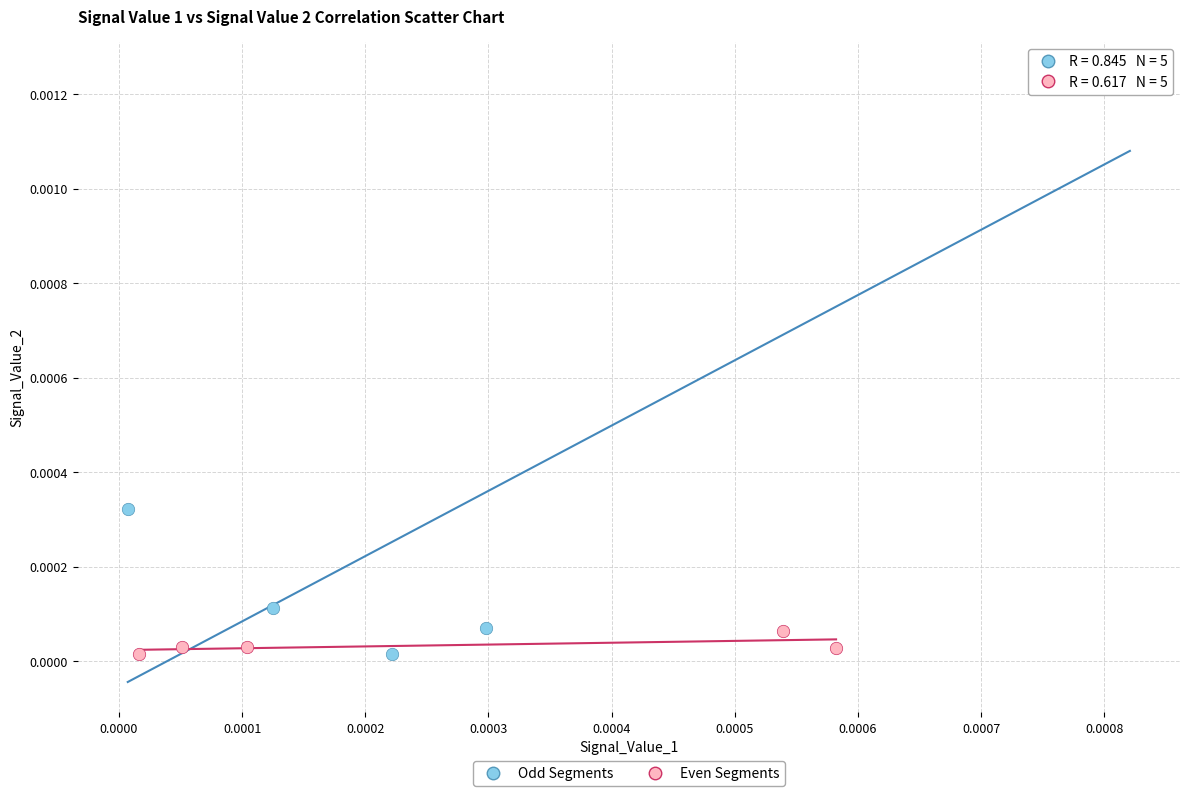

Which series reaches the maximum Y coordinate?

Odd Segments